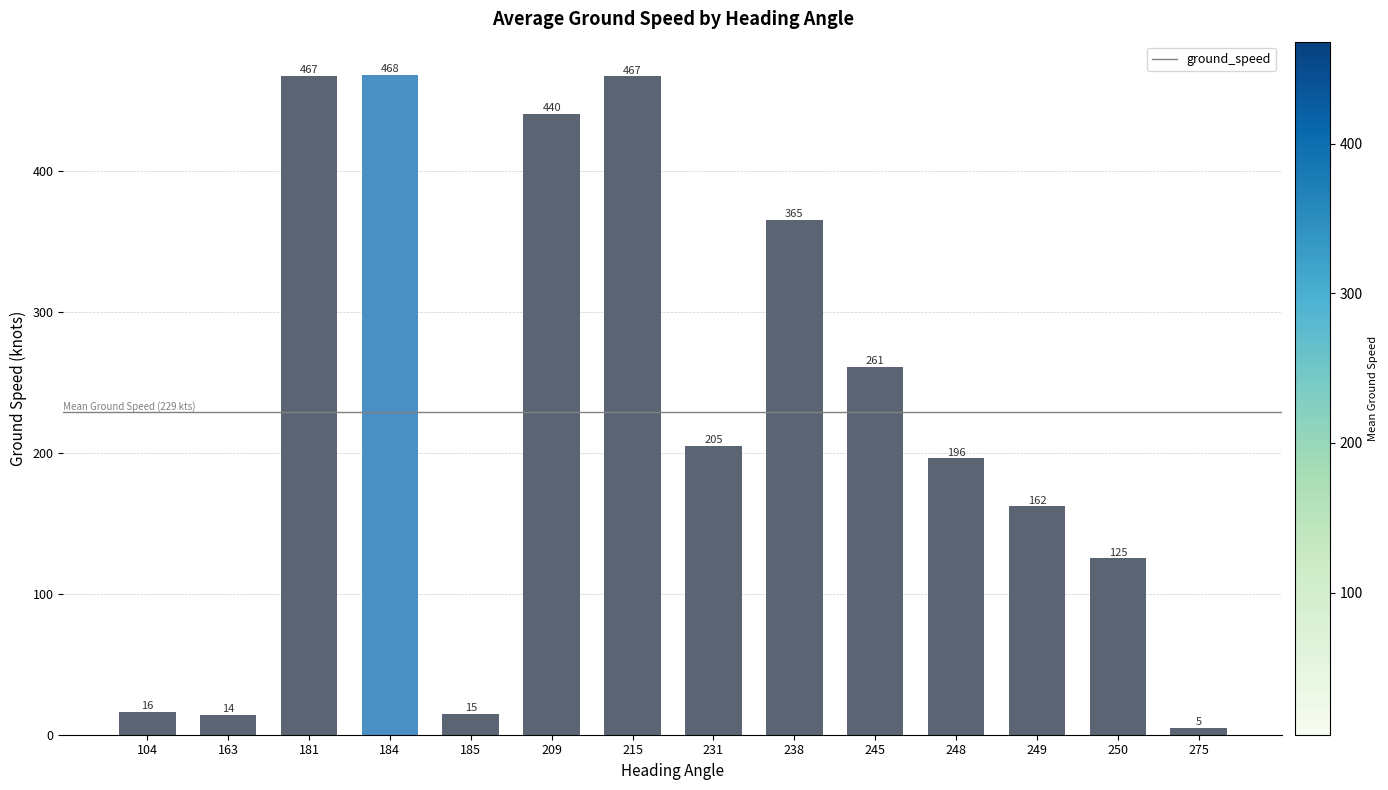

What is the greatest value displayed?

468.1